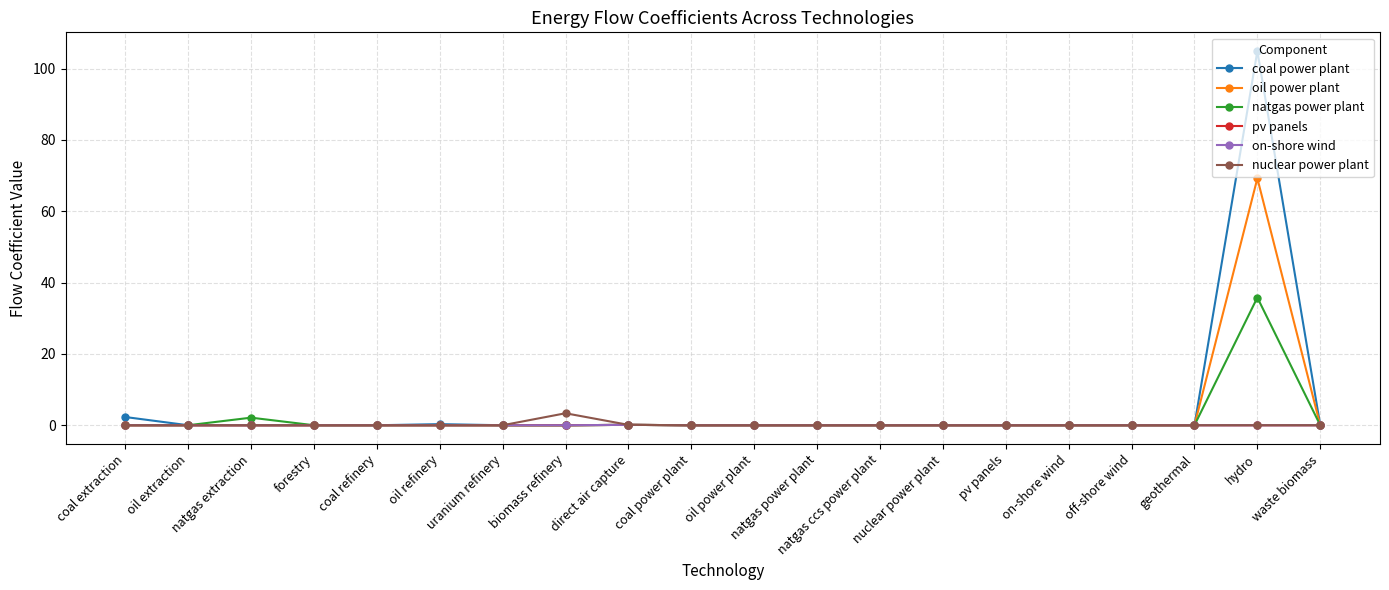

Does the chart have visible grid lines?

Yes